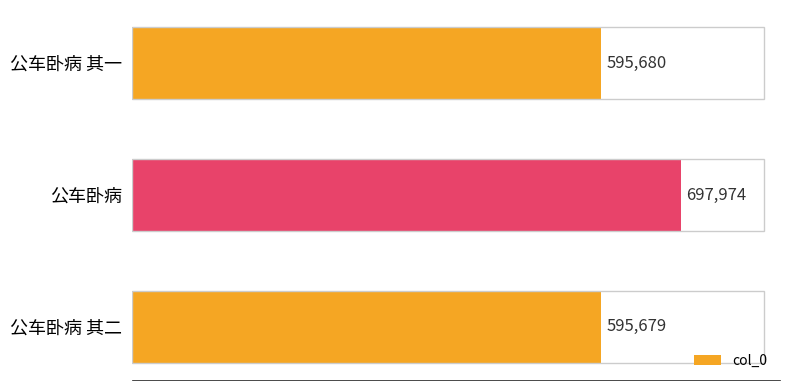

What is the maximum value shown in the chart?

697974